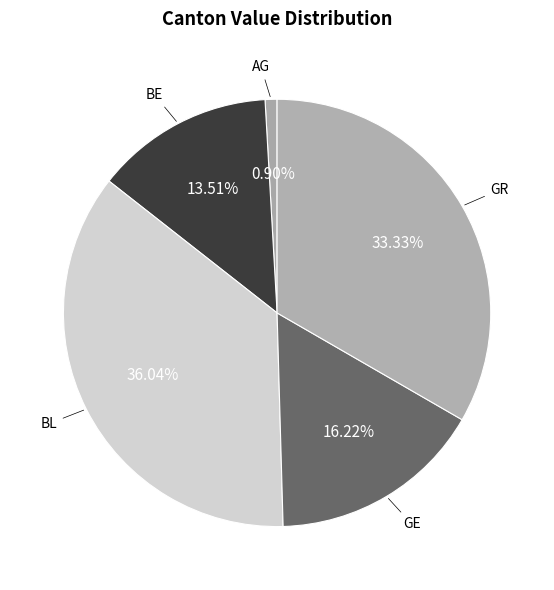

Is BL the majority of the pie?

No